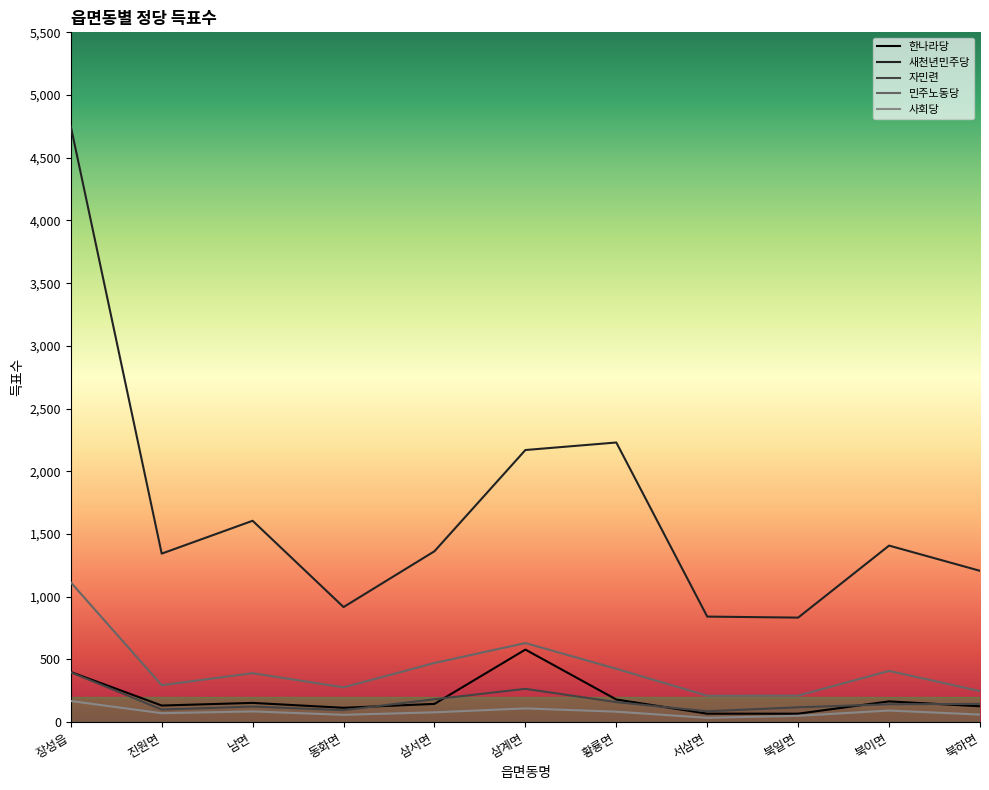

What is the sum of the 민주노동당 values at 장성읍 and 삼계면?

1746